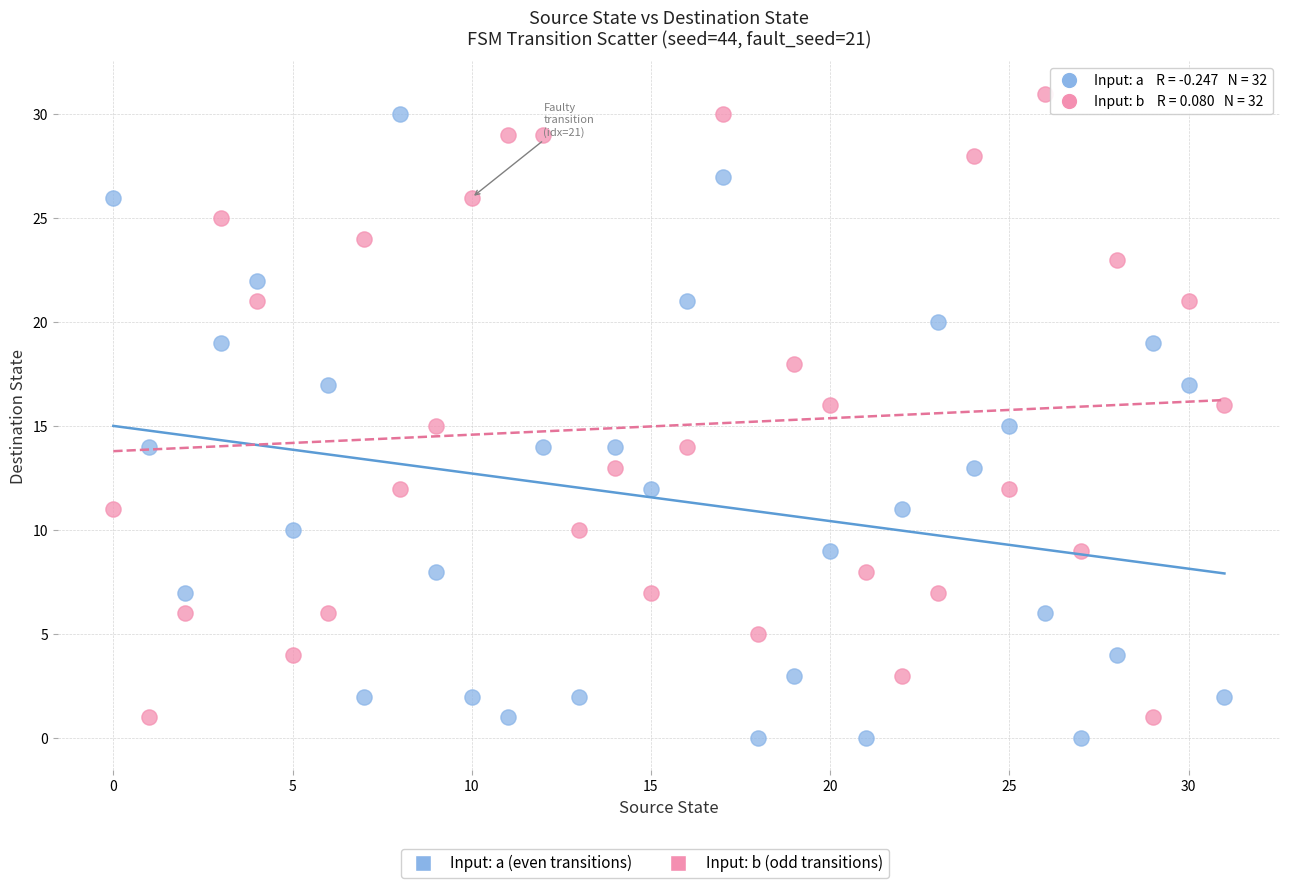

Across all data points, what is the range of Y values (max minus min)?

31